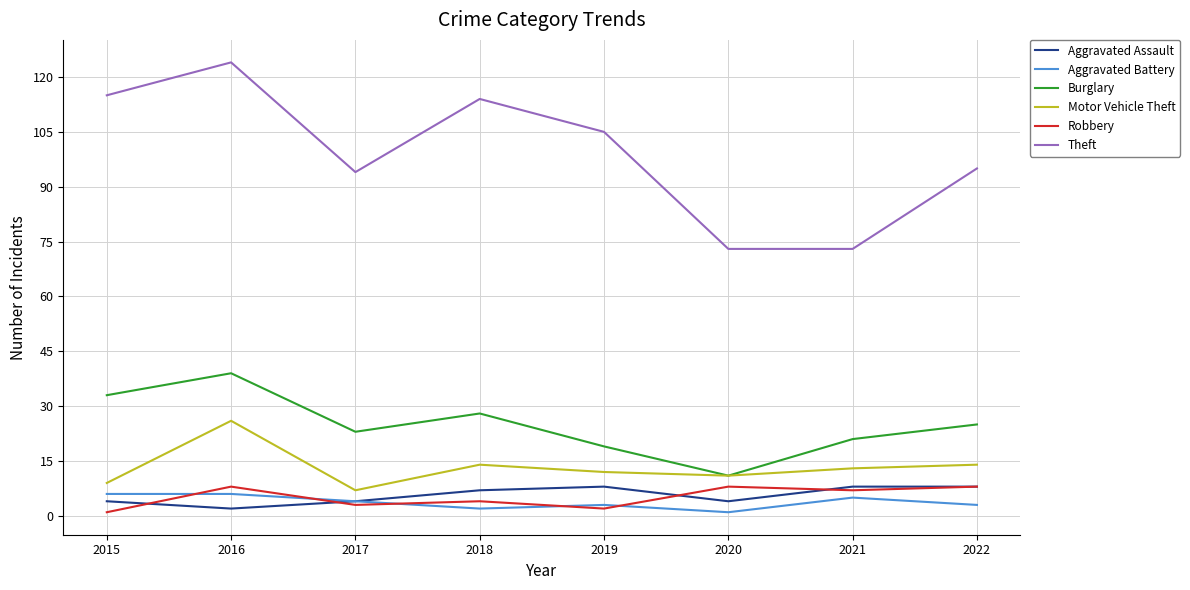

At which category is the sum across all series the highest?

2016